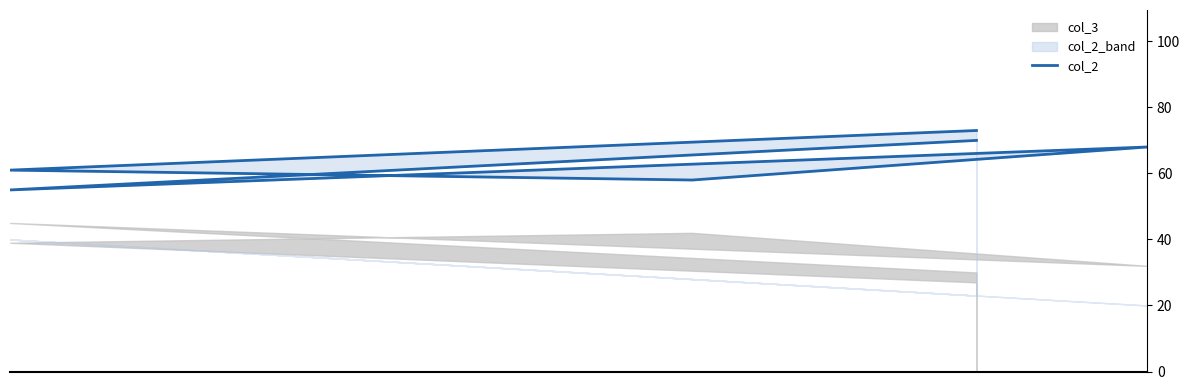

Count the values in the range 58 to 70.

4